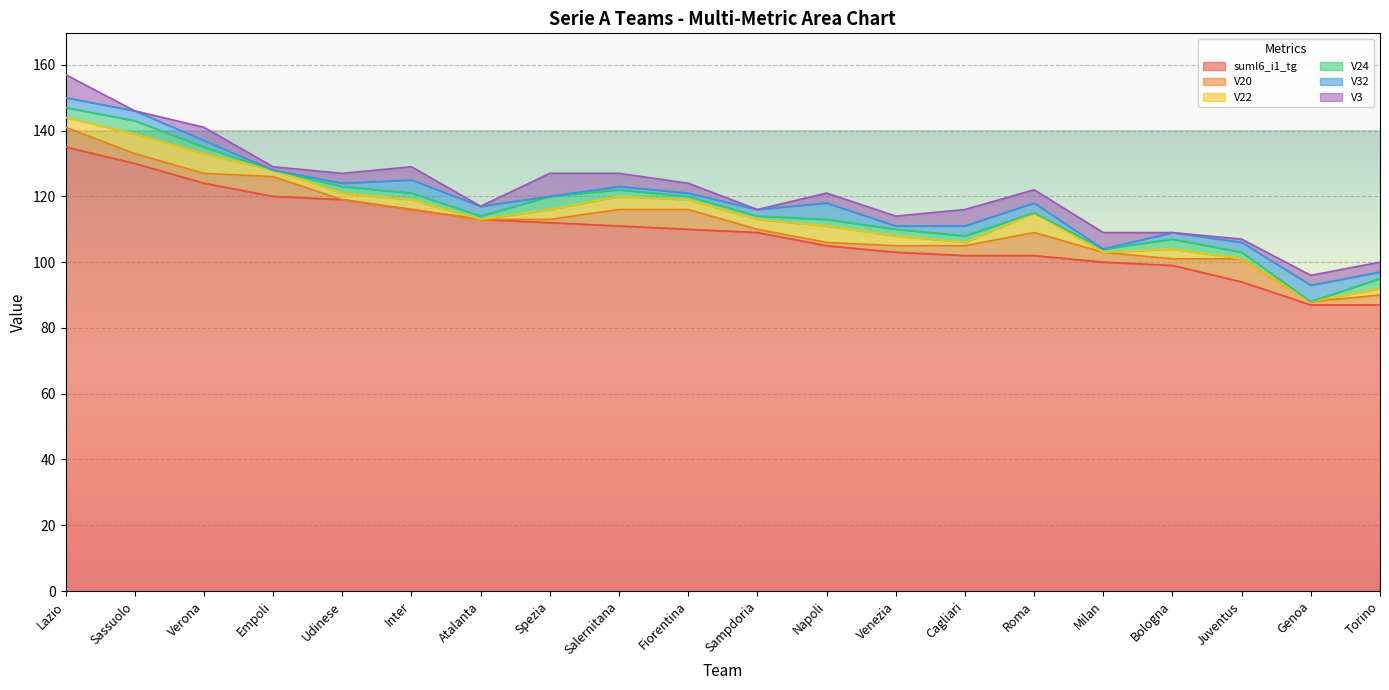

True or false: suml6_i1_tg and V3 cross at least once.

False